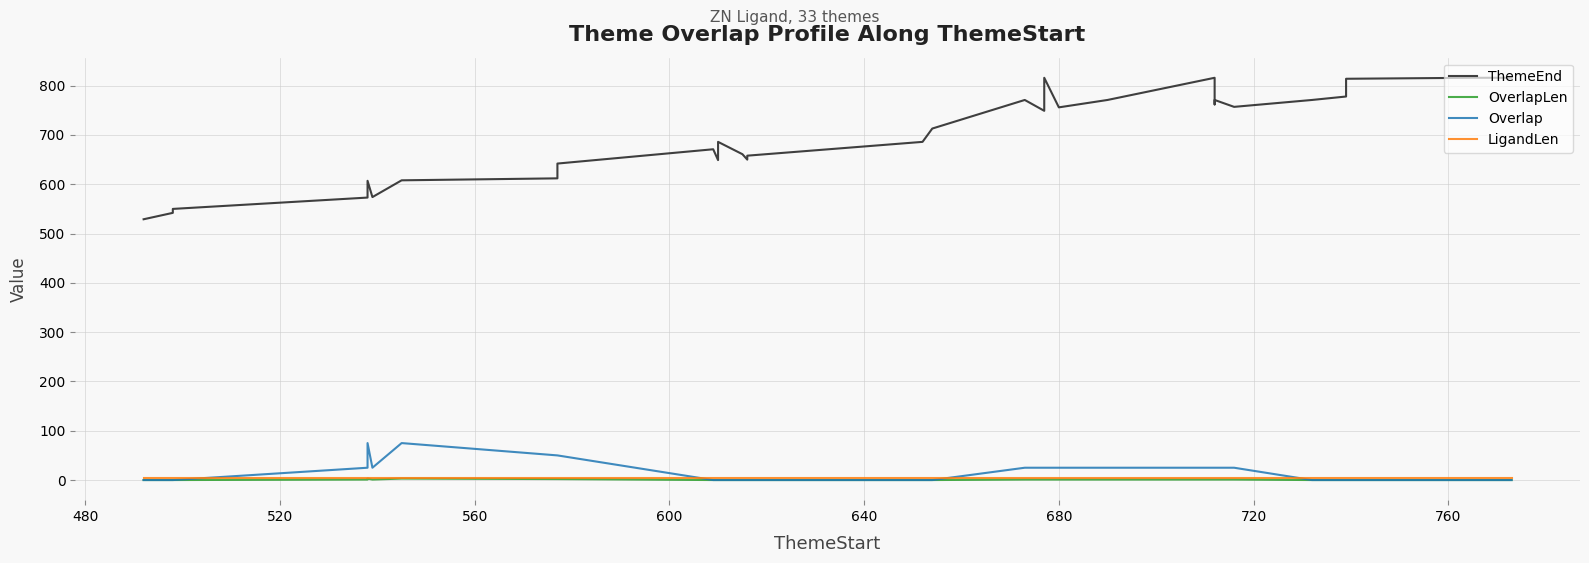

Which series has the widest spread of values?

ThemeEnd